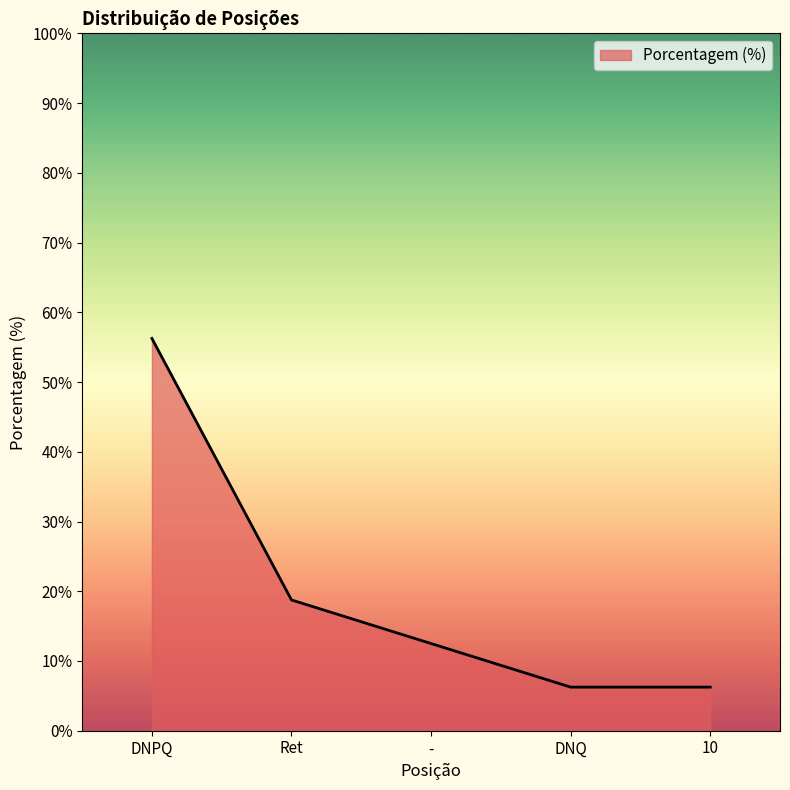

True or false: the data shows 12.5 at -.

True